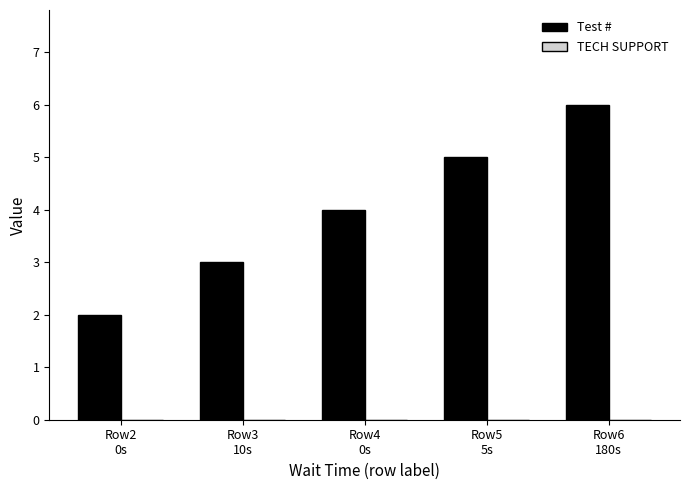

What is the maximum value shown in the chart?

6